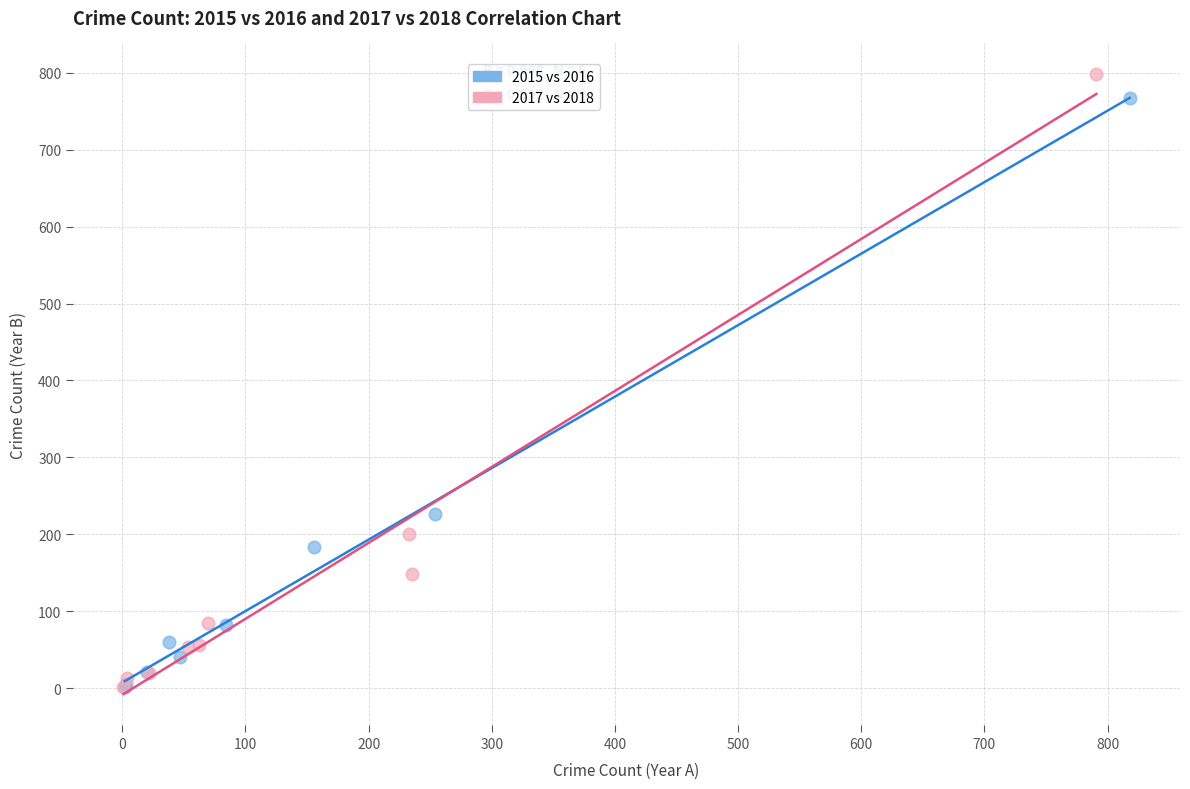

Which series has the largest Y range (max minus min)?

2017 vs 2018